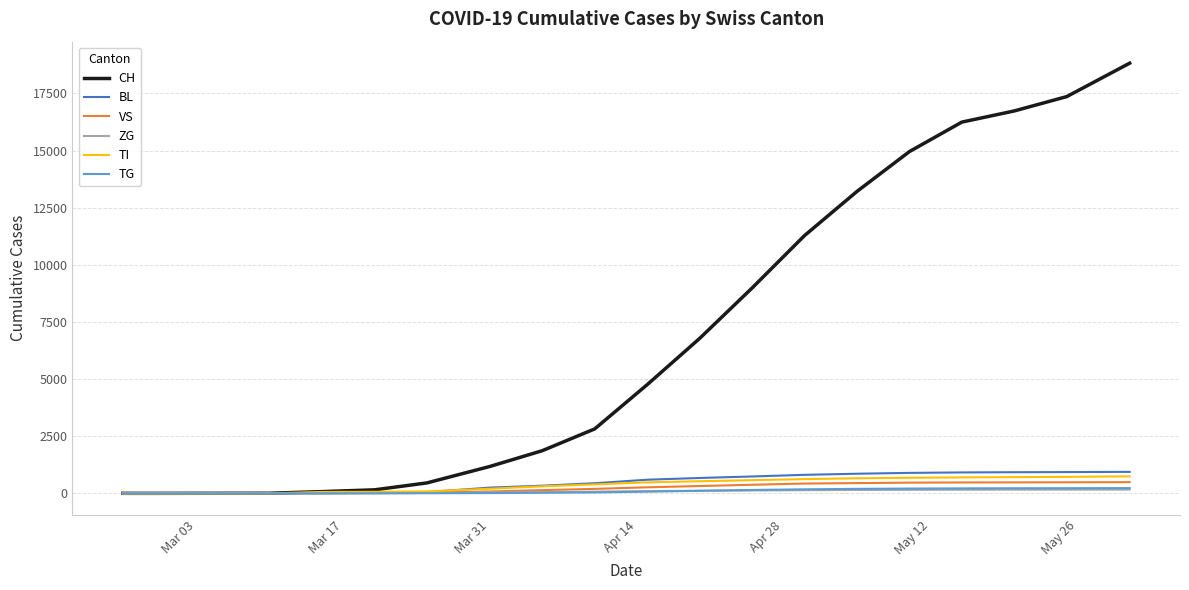

Which series has the largest range (max minus min)?

CH